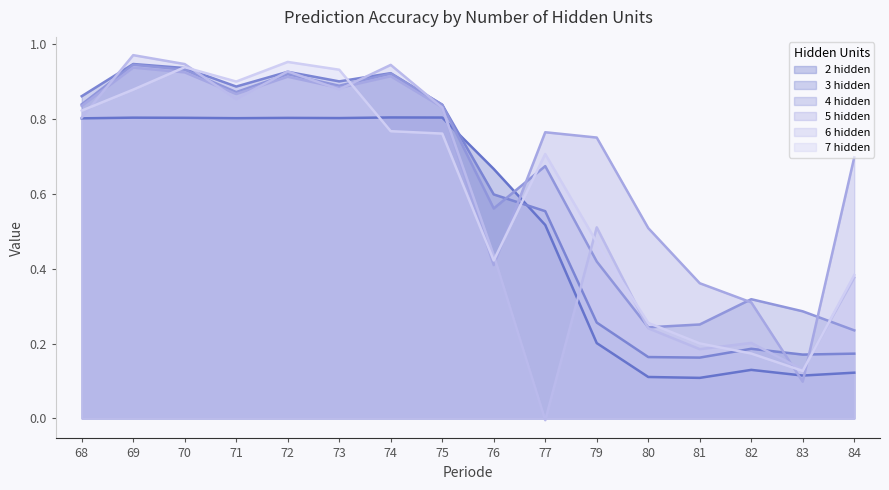

Does the chart display data point markers on the line(s)?

No